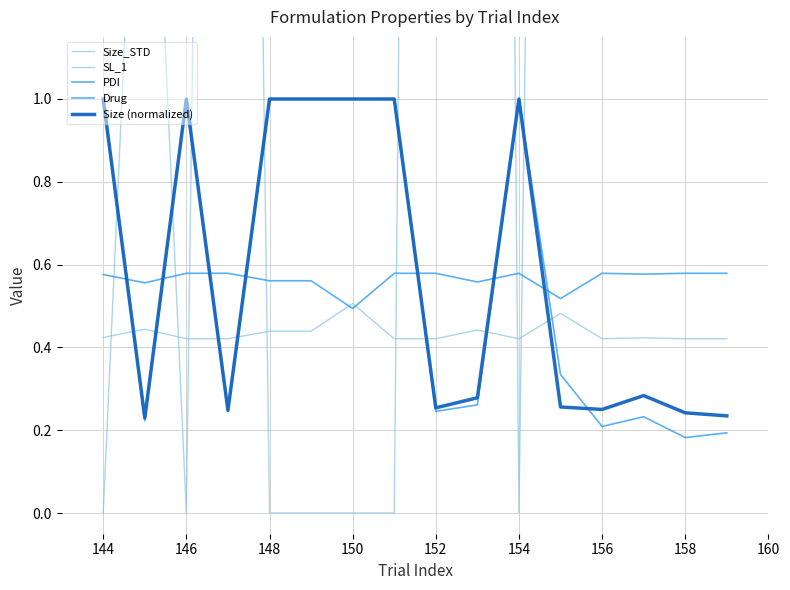

True or false: Drug has more than 1 interior local peaks.

True